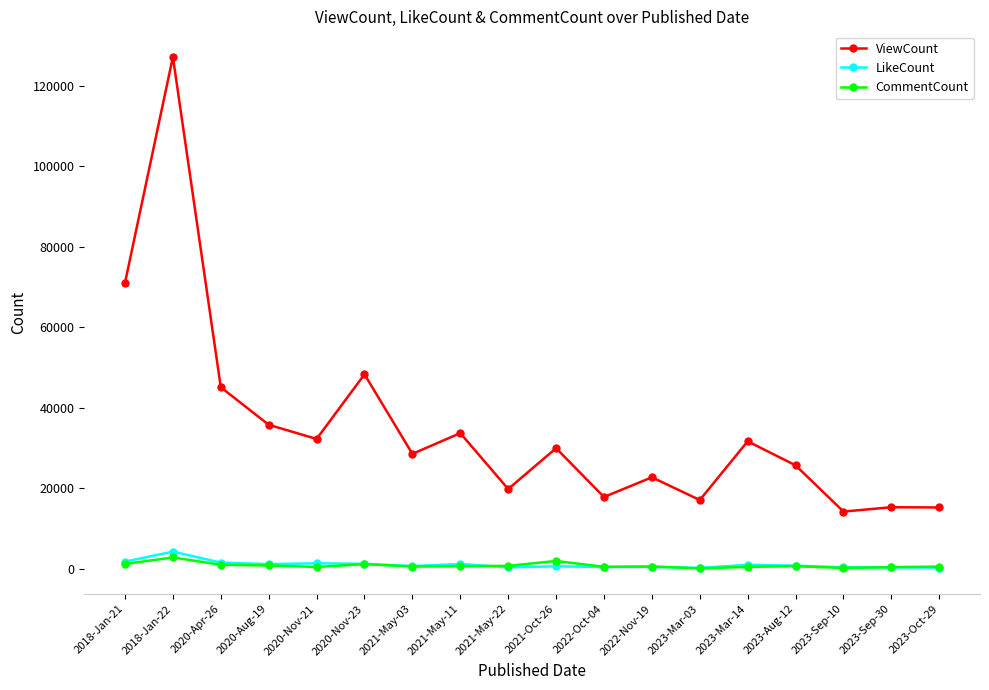

Does the chart display data point markers on the line(s)?

Yes